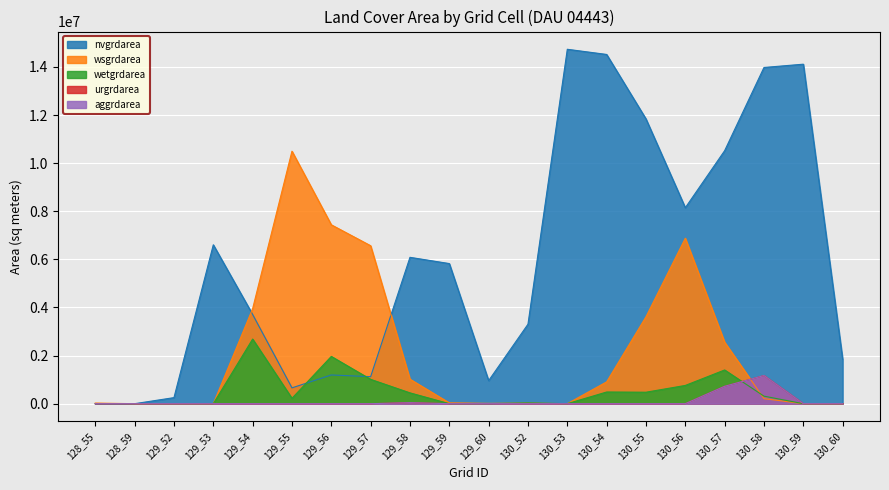

True or false: wsgrdarea and urgrdarea cross at least once.

True